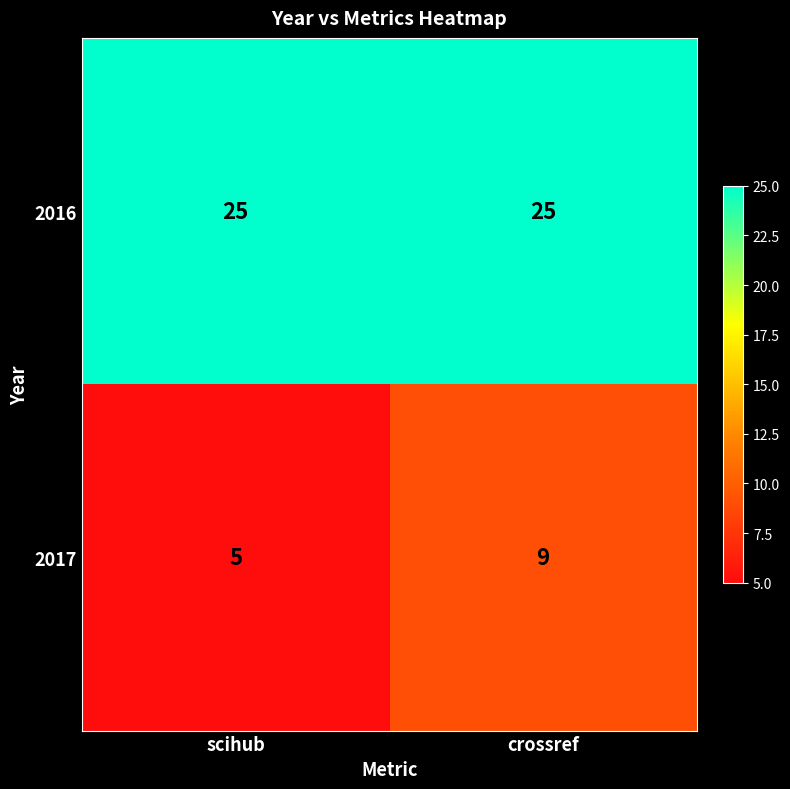

At crossref, list the series in order from largest to smallest.

2016, 2017